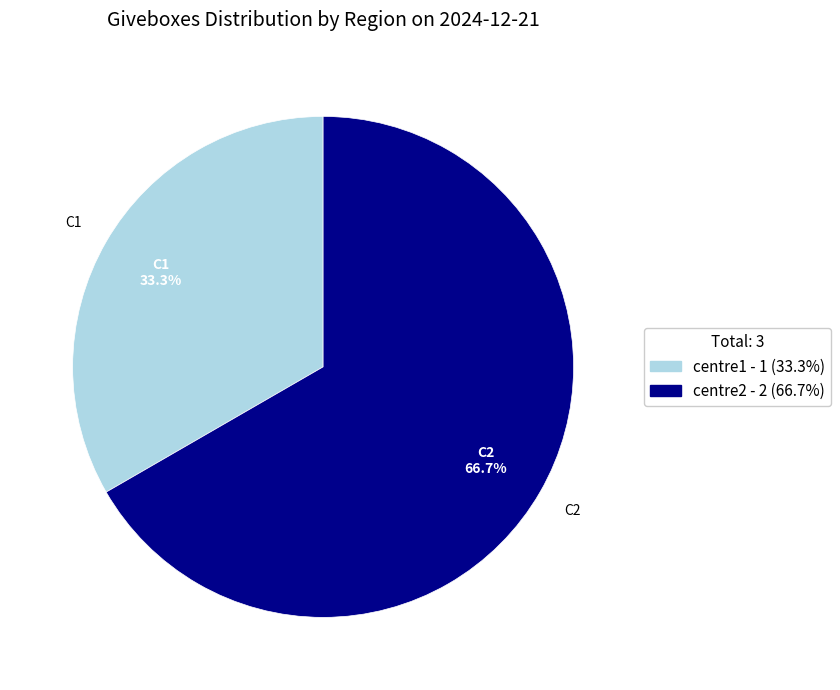

Which category has the smallest portion of the pie?

centre1